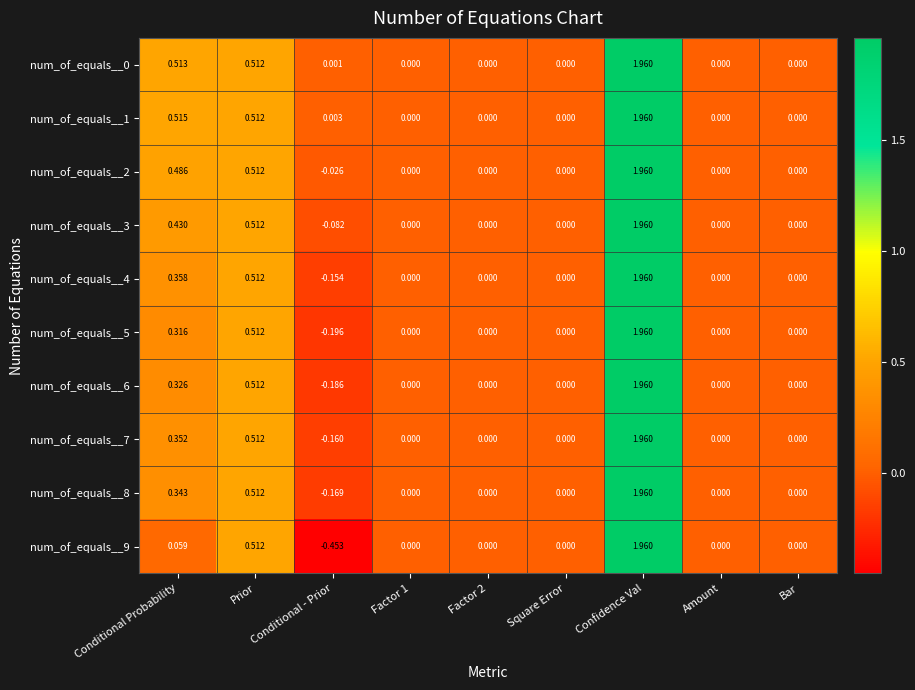

At which label does num_of_equals__9 reach its peak?

Confidence Val